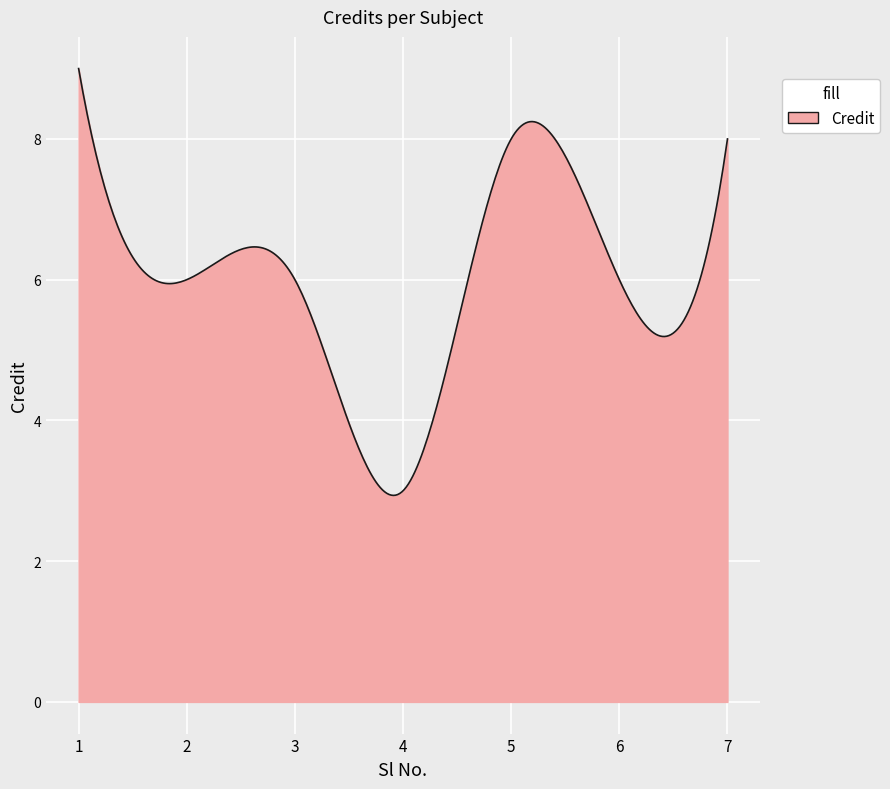

What is the greatest value displayed?

9.0